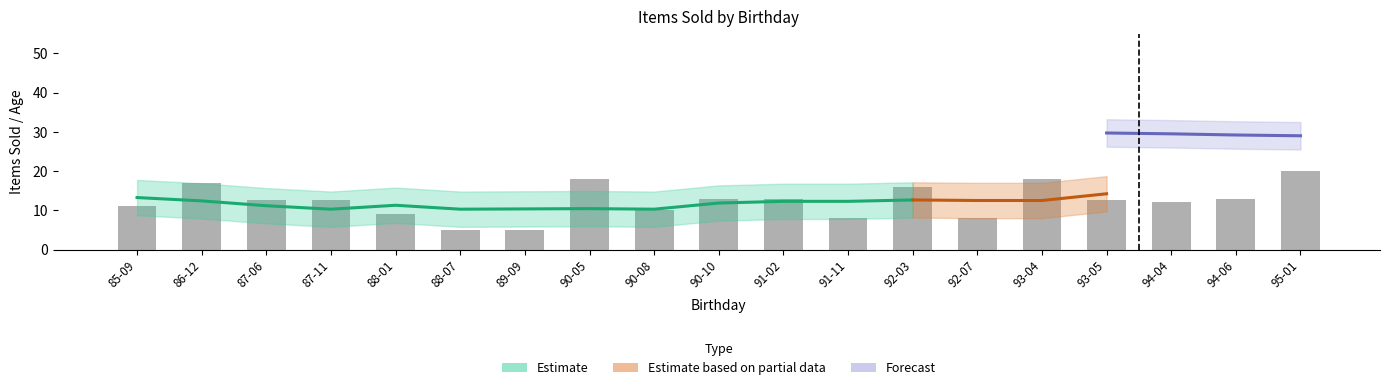

What is the label of the 7th bar from the left?

89-09